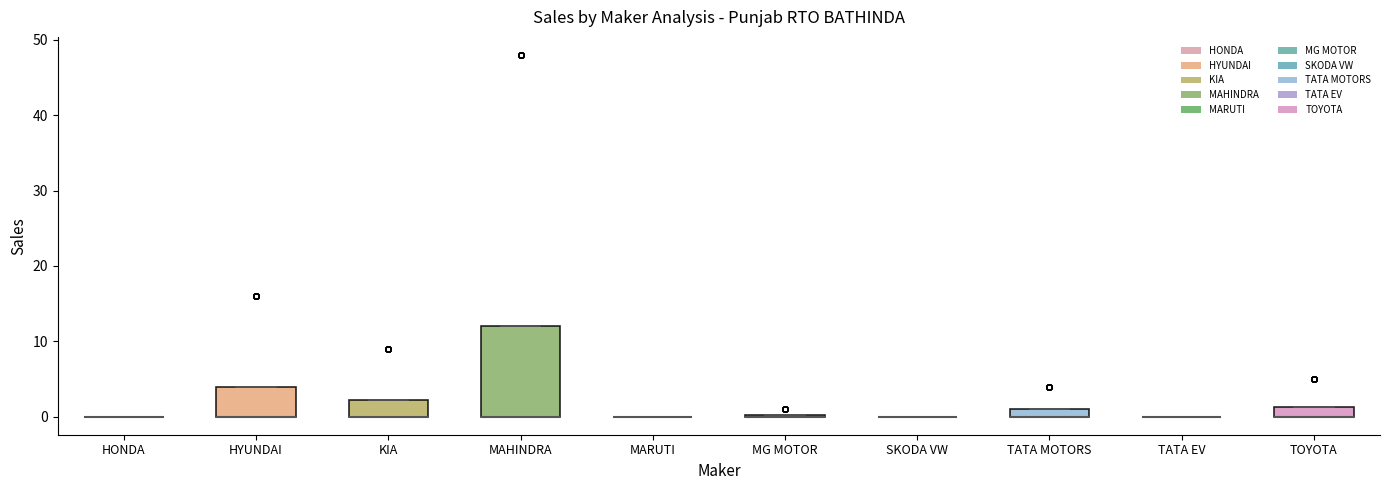

Which box is the tallest, from its lower edge to its upper edge?

MAHINDRA